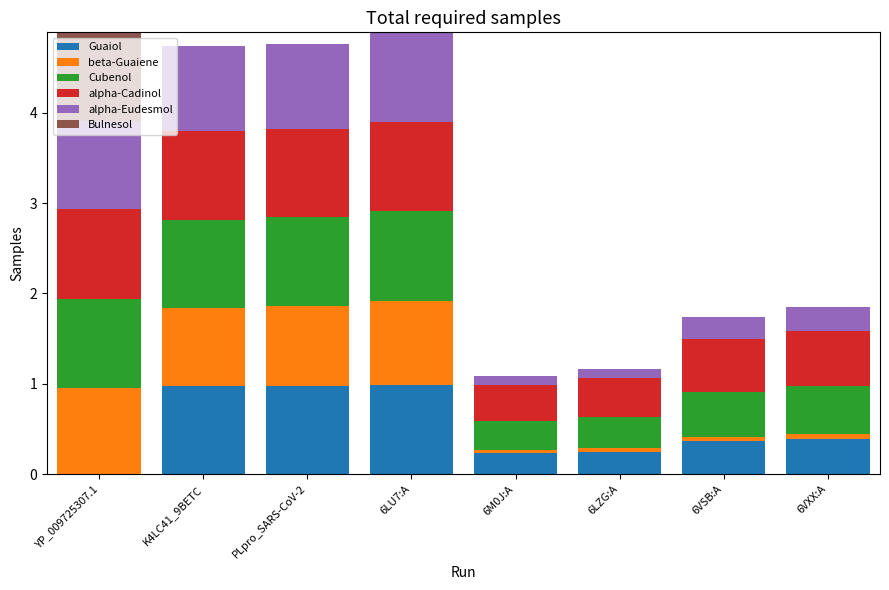

What is the total value across all series at 6LU7:A?

4.9